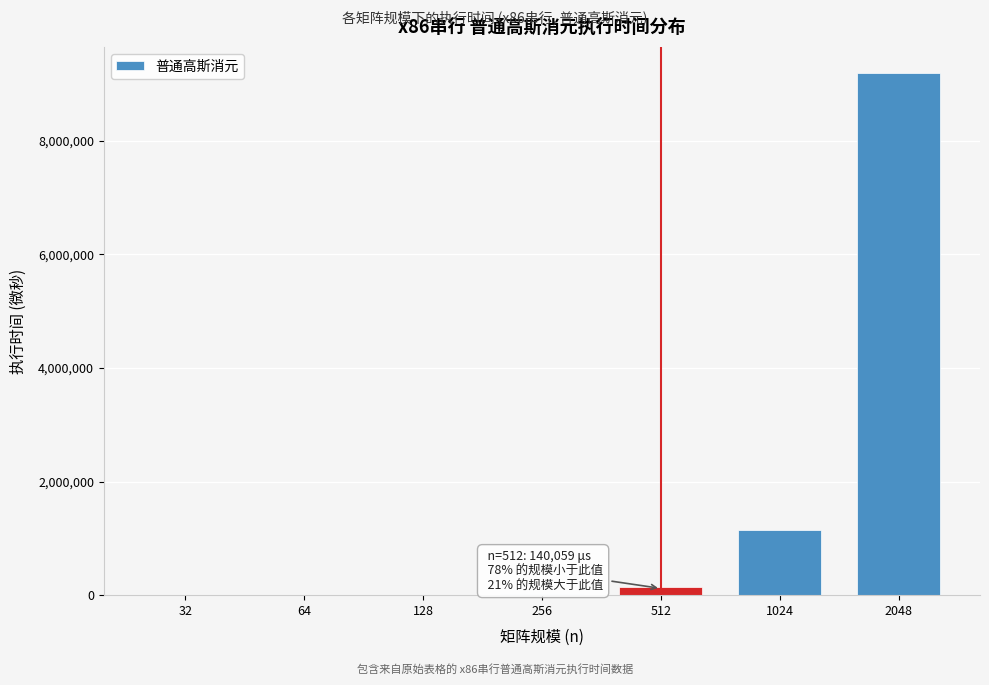

What is the maximum value shown in the chart?

9196672